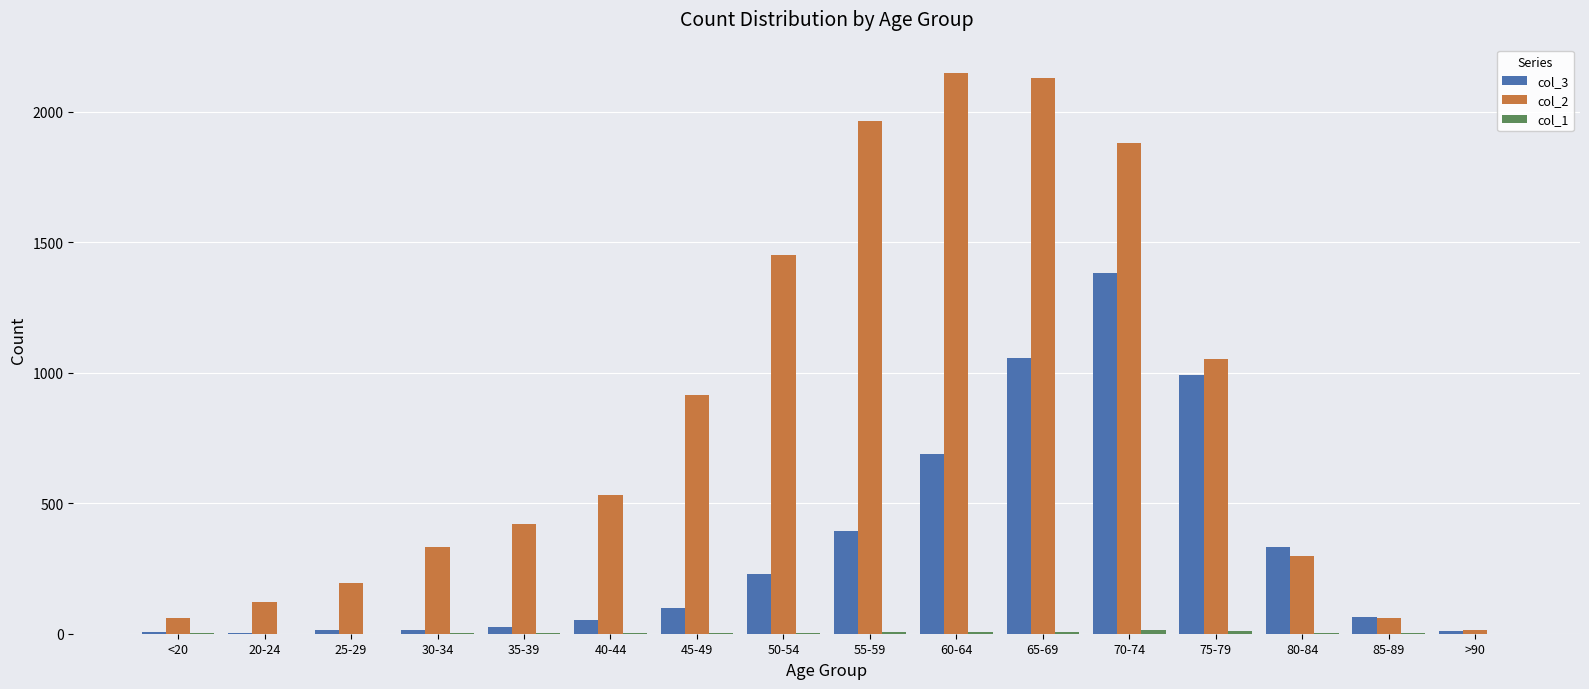

The col_3 series shows 227 at 50-54. True or false?

True